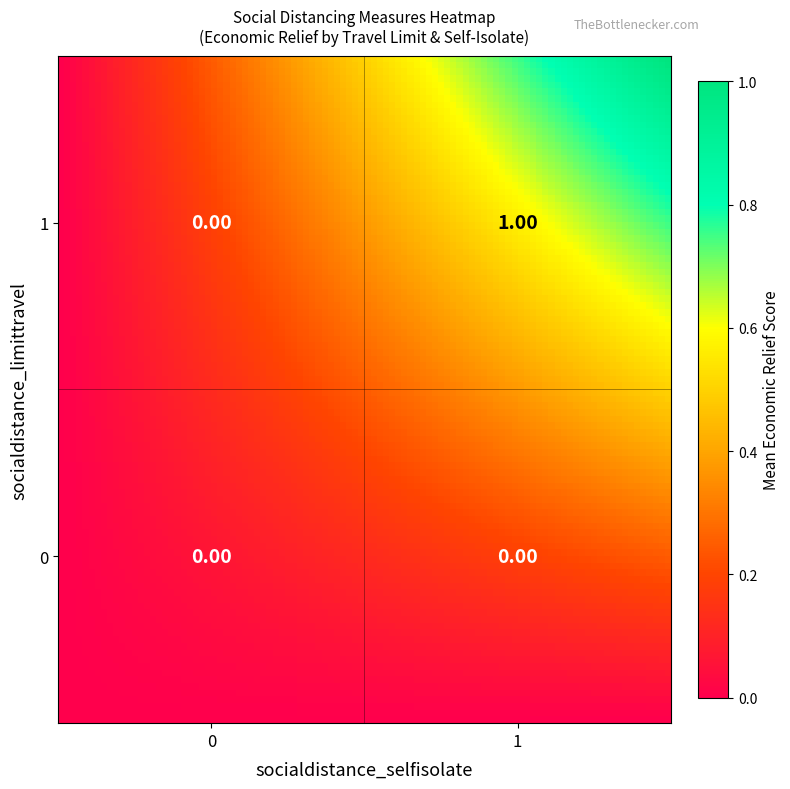

What is the change in value from (1,0) to (1,1)?

+1